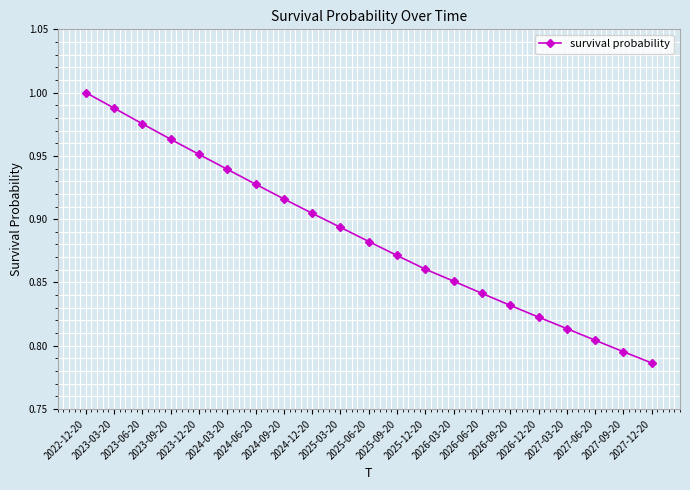

What is the sum of all values?

18.6